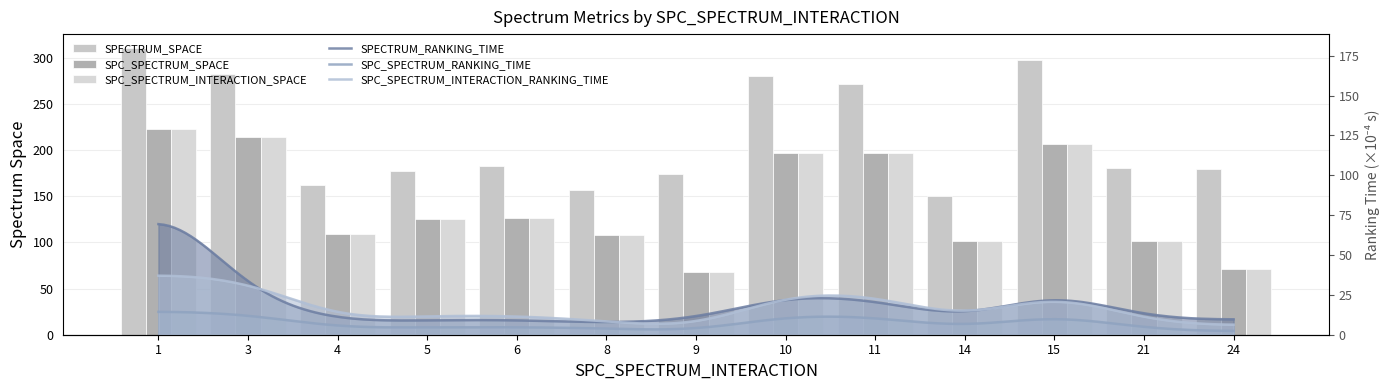

Which series has the widest spread of values?

SPECTRUM_SPACE